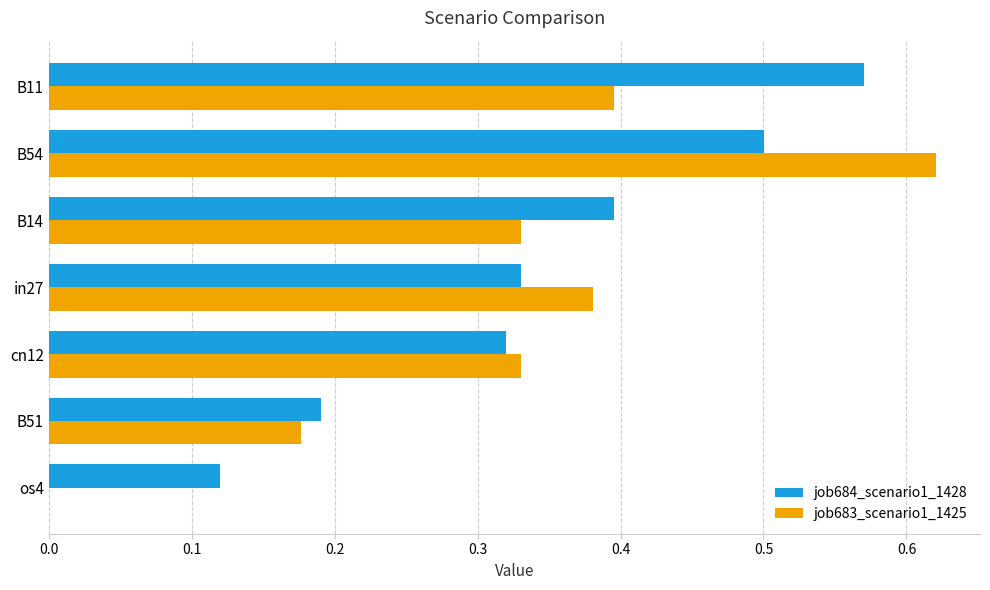

Is the value of job684_scenario1_1428 at B51 greater than the value of job683_scenario1_1425 at B14?

No